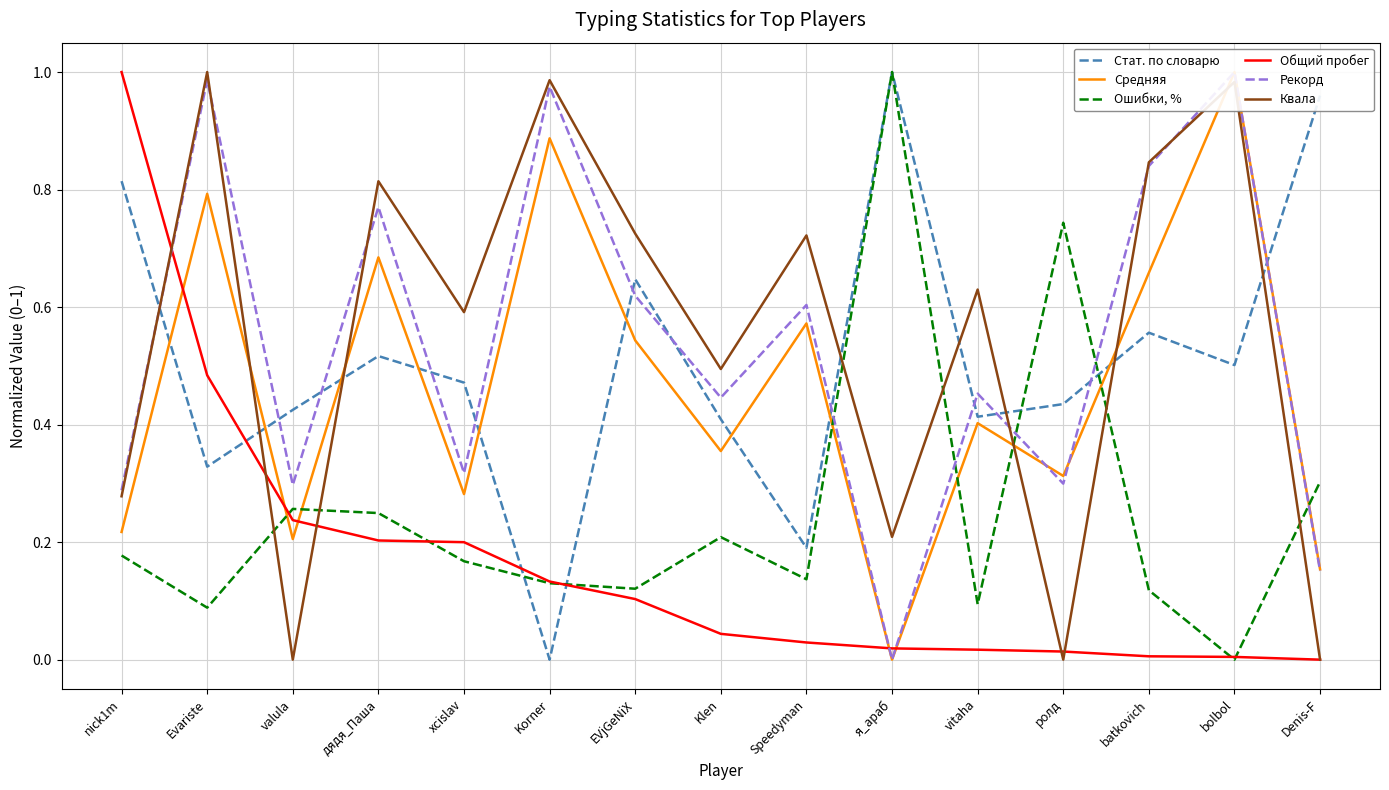

What is the difference between the highest and lowest values at vitaha?

0.6